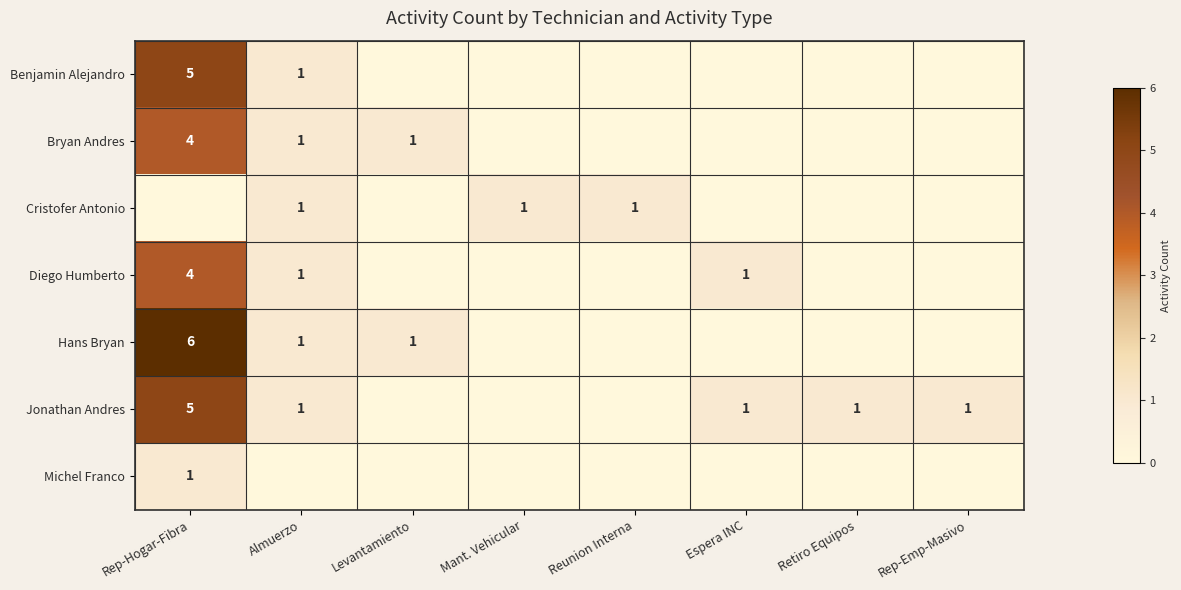

At which category is the sum across all series the highest?

Rep-Hogar-Fibra